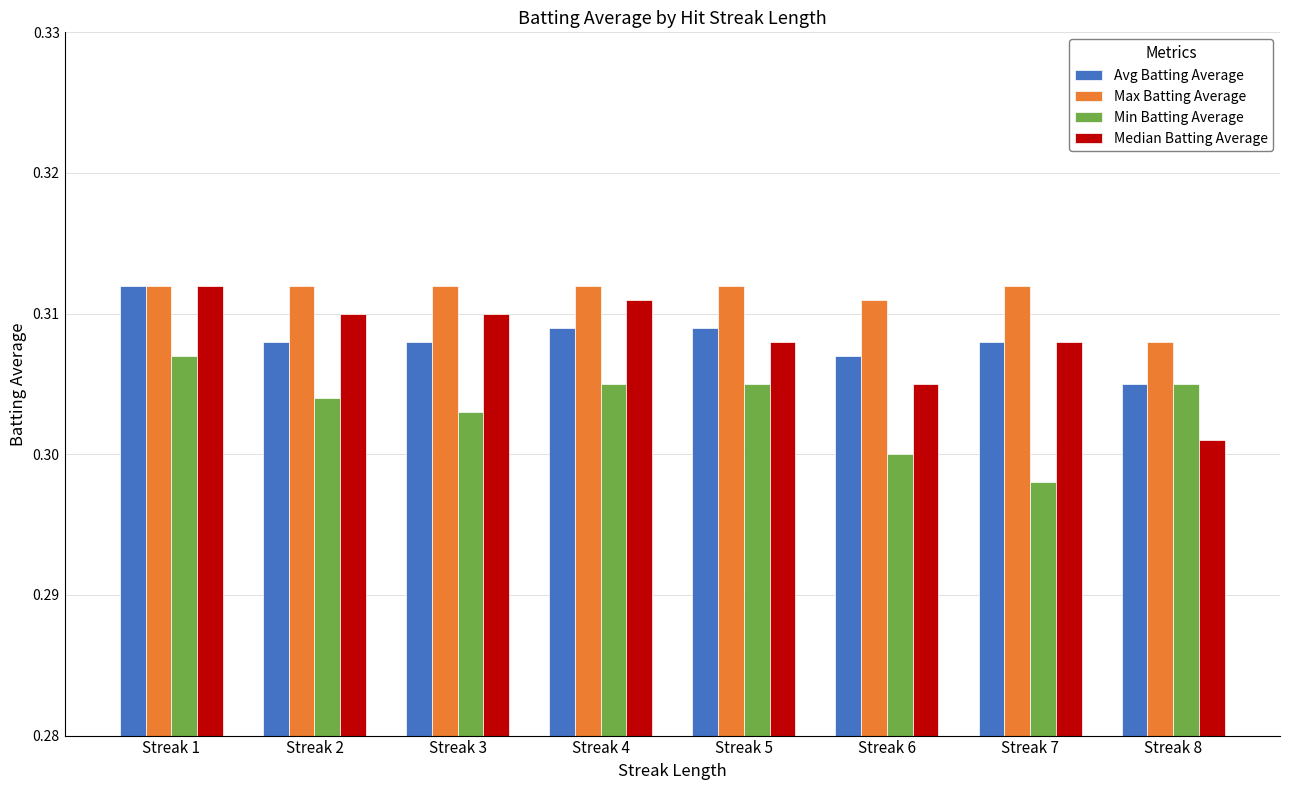

True or false: Min Batting Average has a value of 0.3 at Streak 6.

True